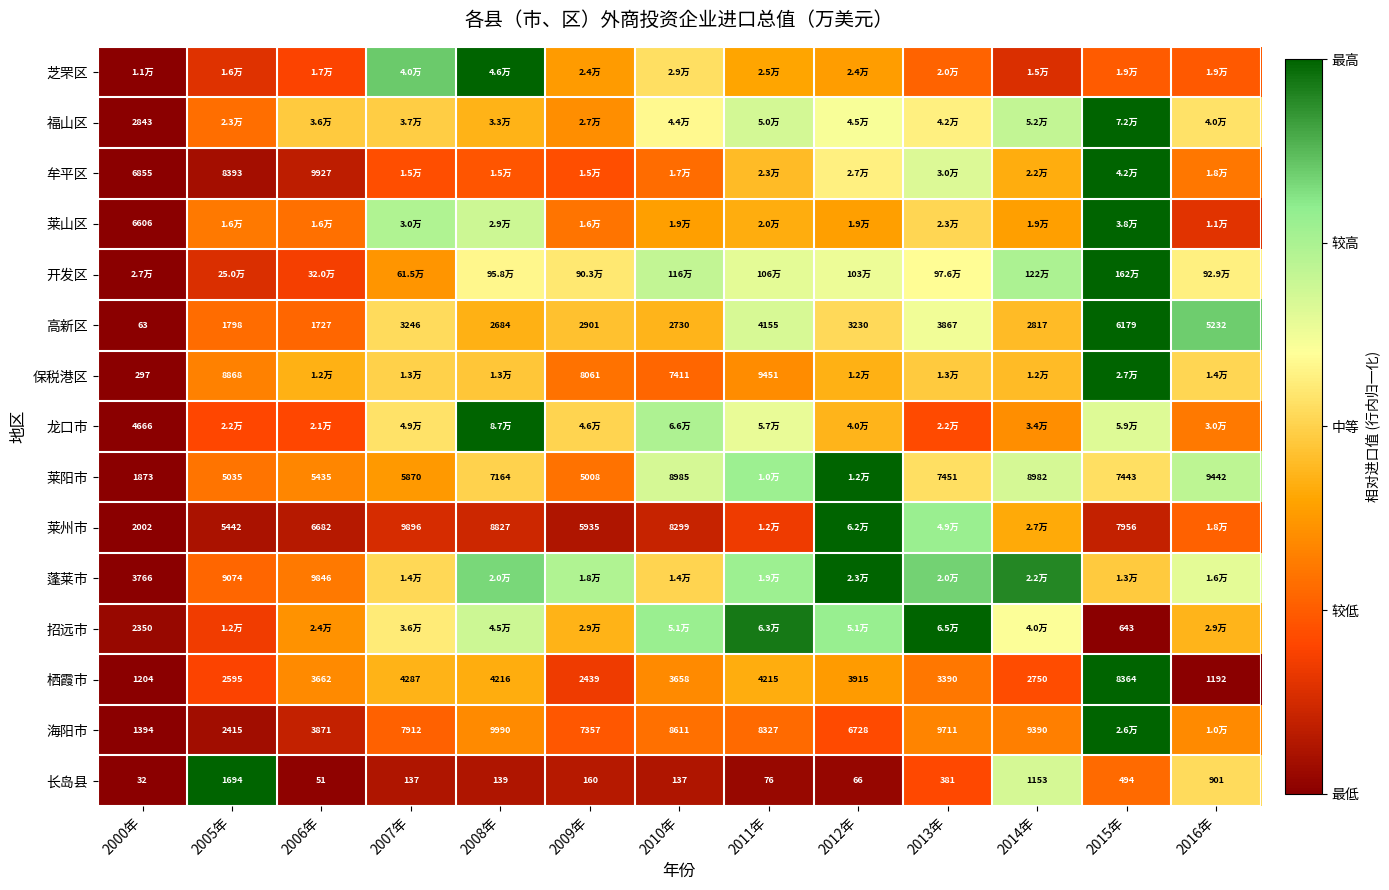

Is the value of 莱阳市 at 2016年 greater than the value of 高新区 at 2009年?

Yes